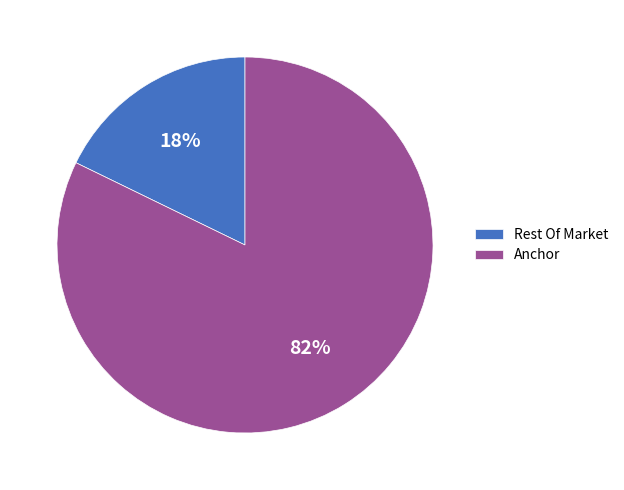

To the nearest percent, what is the difference between the largest and smallest slice percentages?

64%